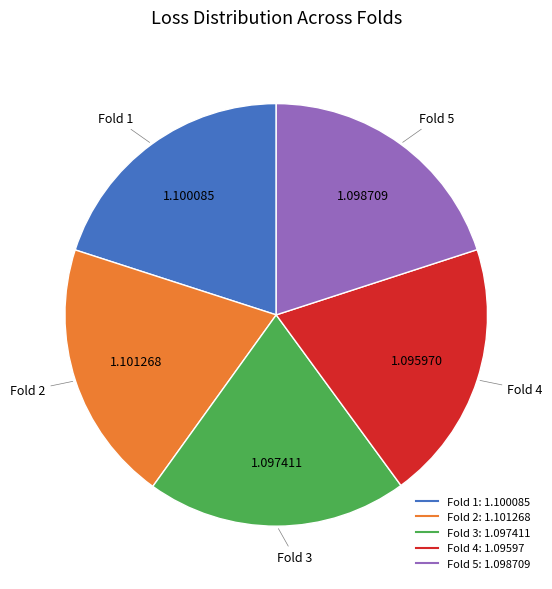

Combined, do Fold 1 and Fold 3 account for over 50%?

No